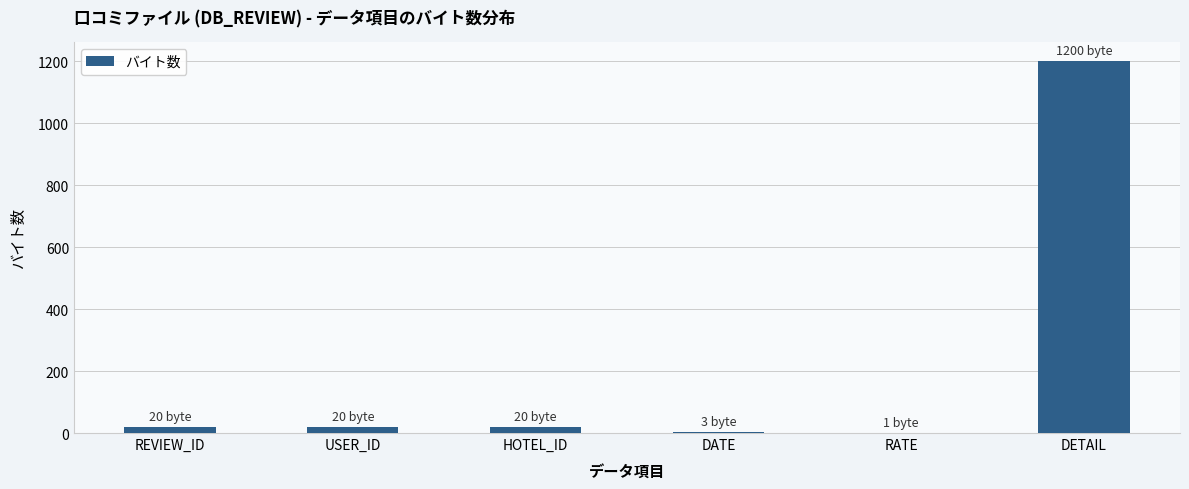

What is the average value?

211